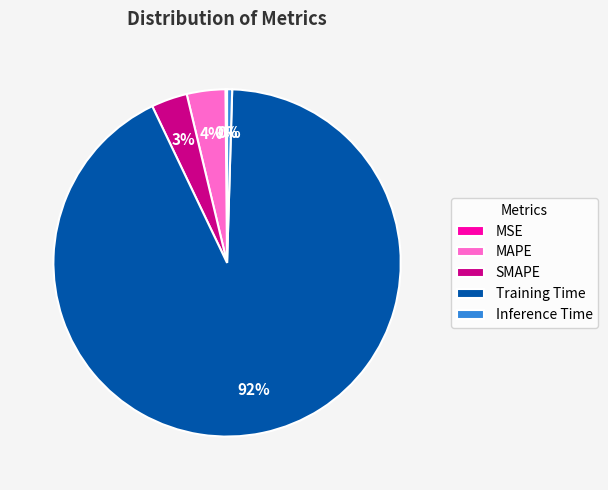

To the nearest percent, what is the average slice percentage?

20%